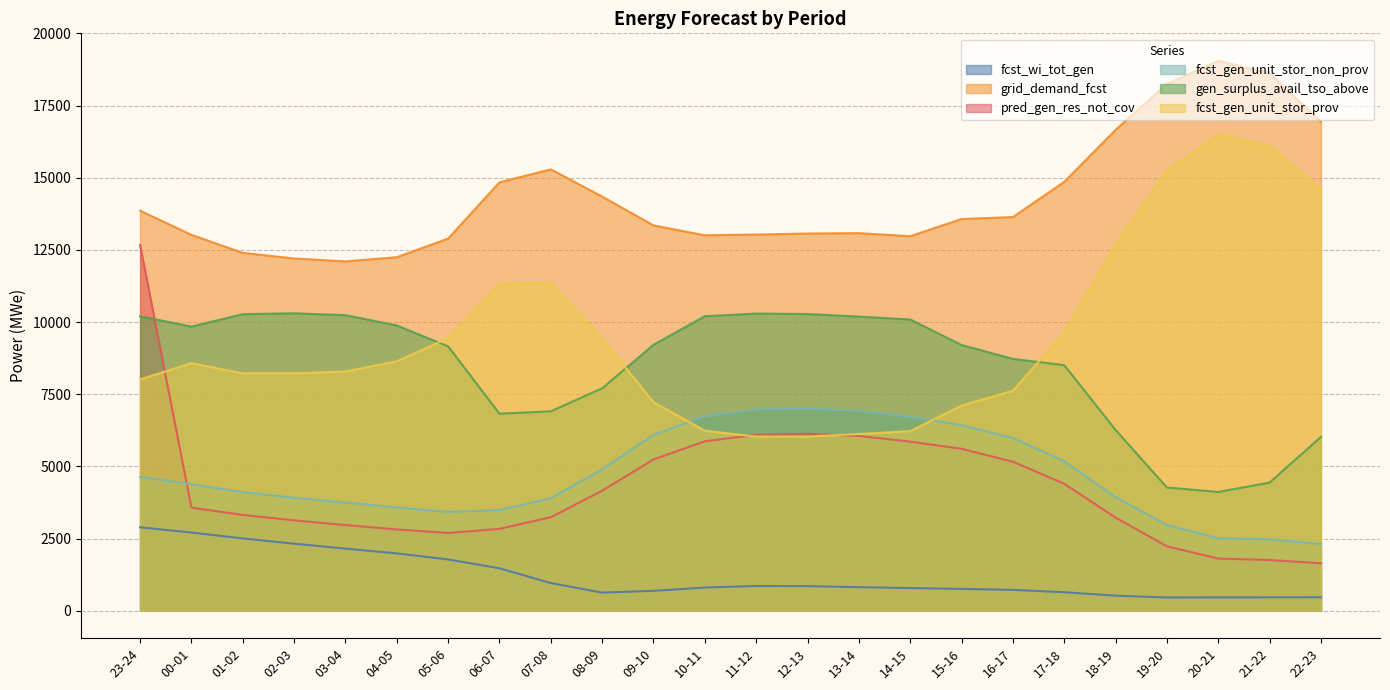

Where is the first local maximum for fcst_gen_unit_stor_non_prov?

12-13